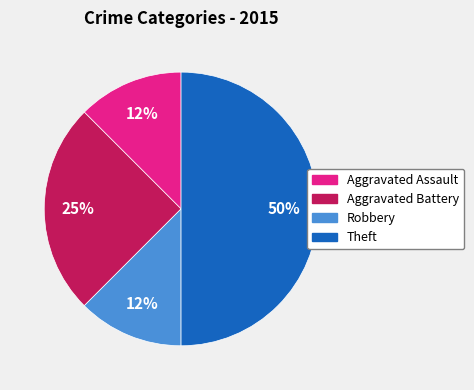

Does Robbery account for over 50% of the chart?

No